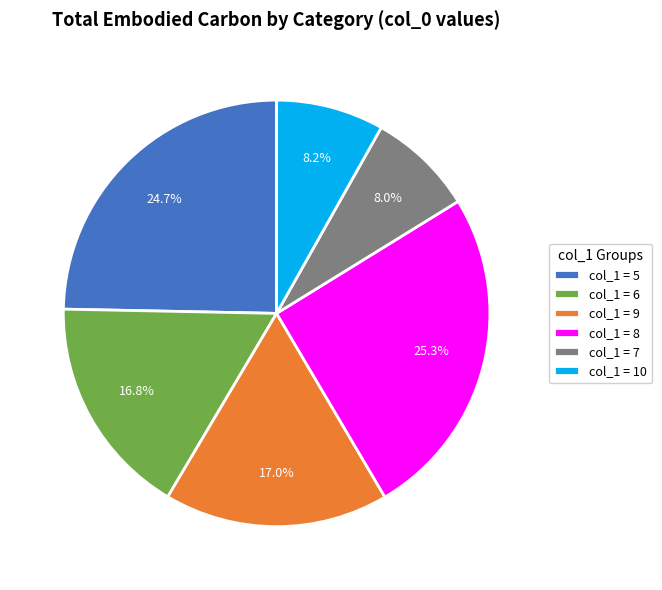

Which slice is the largest?

col_1 = 8